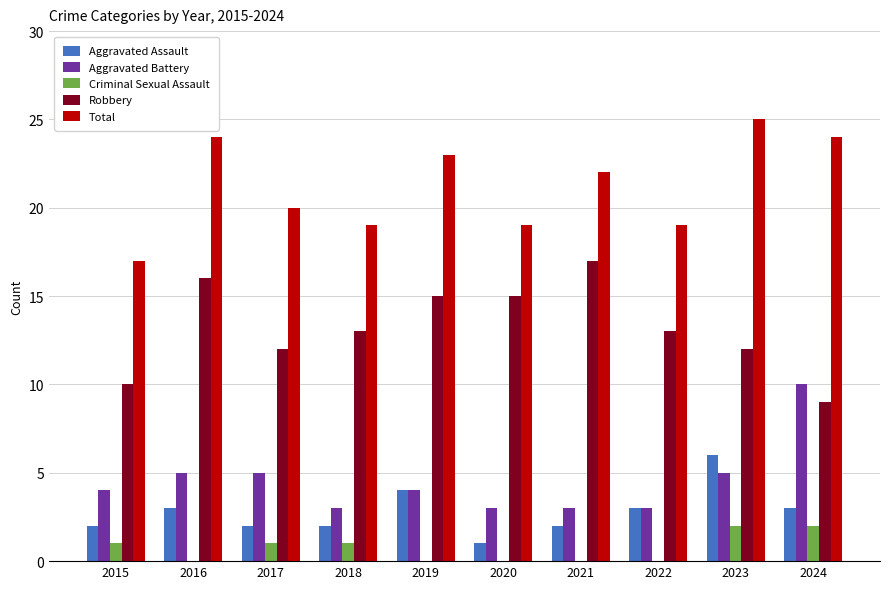

Is the value of Criminal Sexual Assault at 2019 greater than the value of Aggravated Battery at 2022?

No